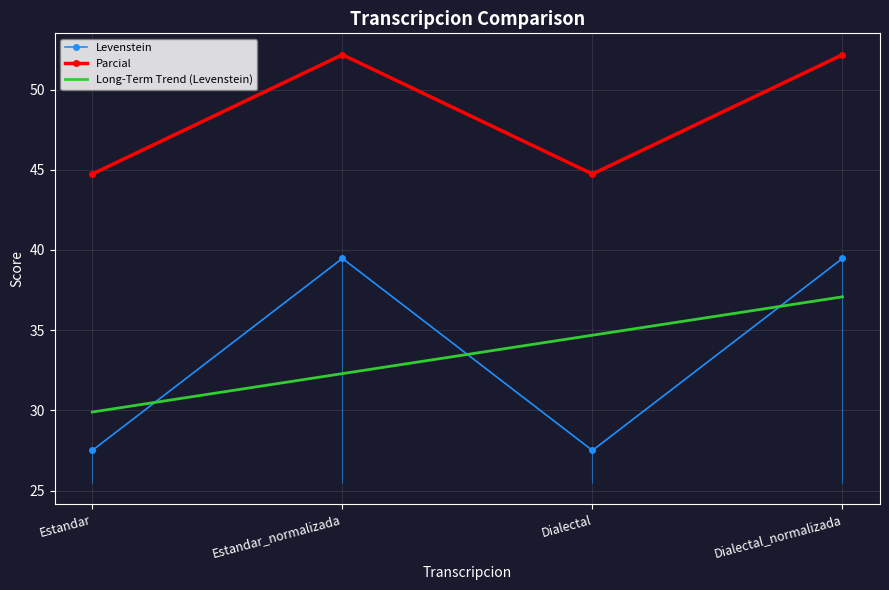

What is the label of the 1st point from the left?

Estandar